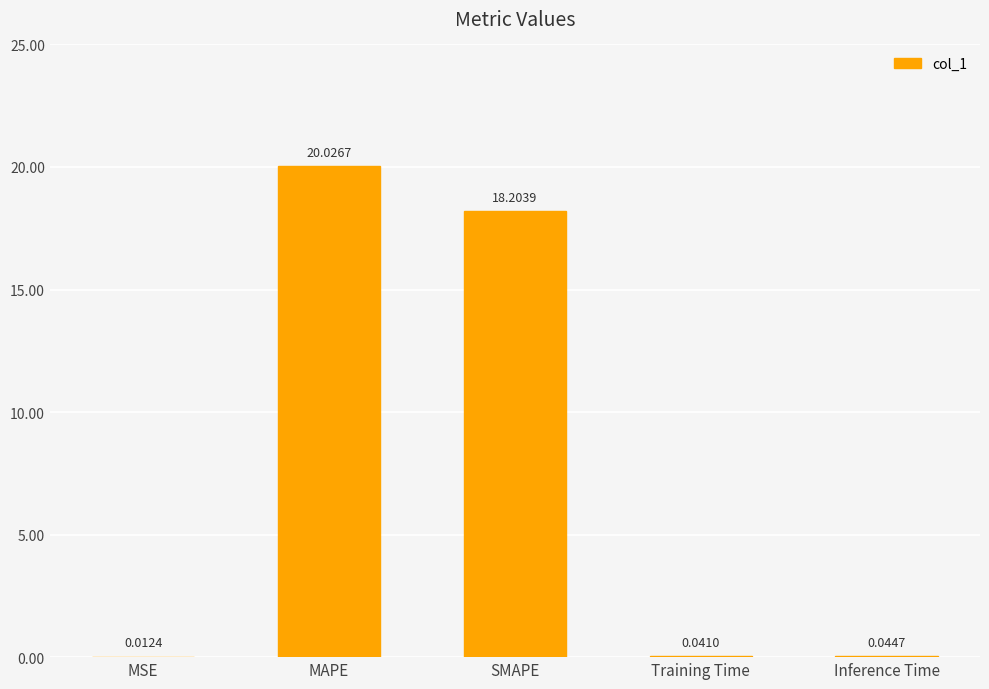

How many data points does each series have?

5